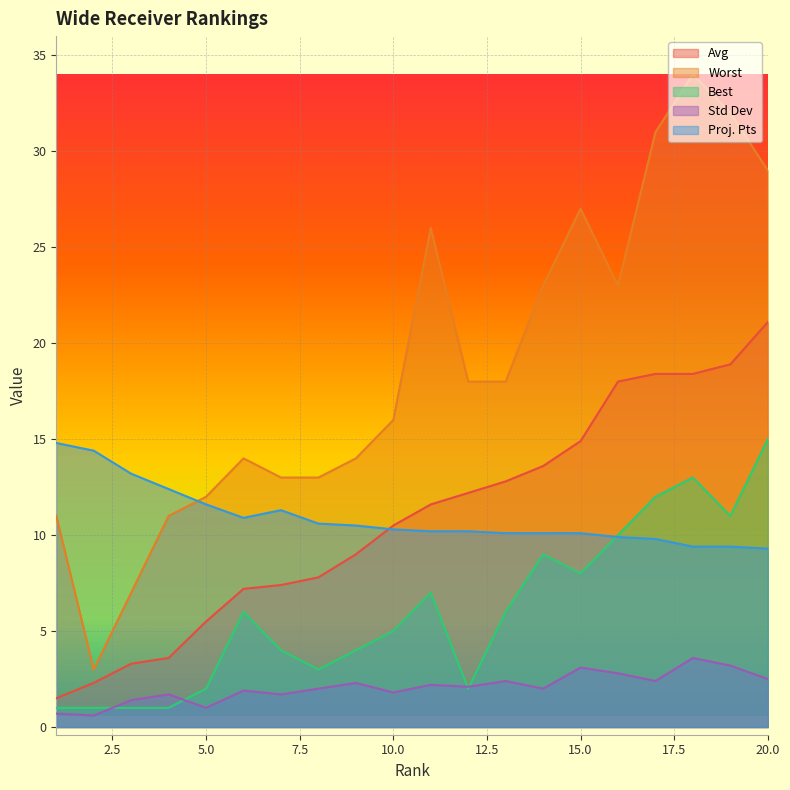

What is the approximate value of Std Dev at 1?

0.7